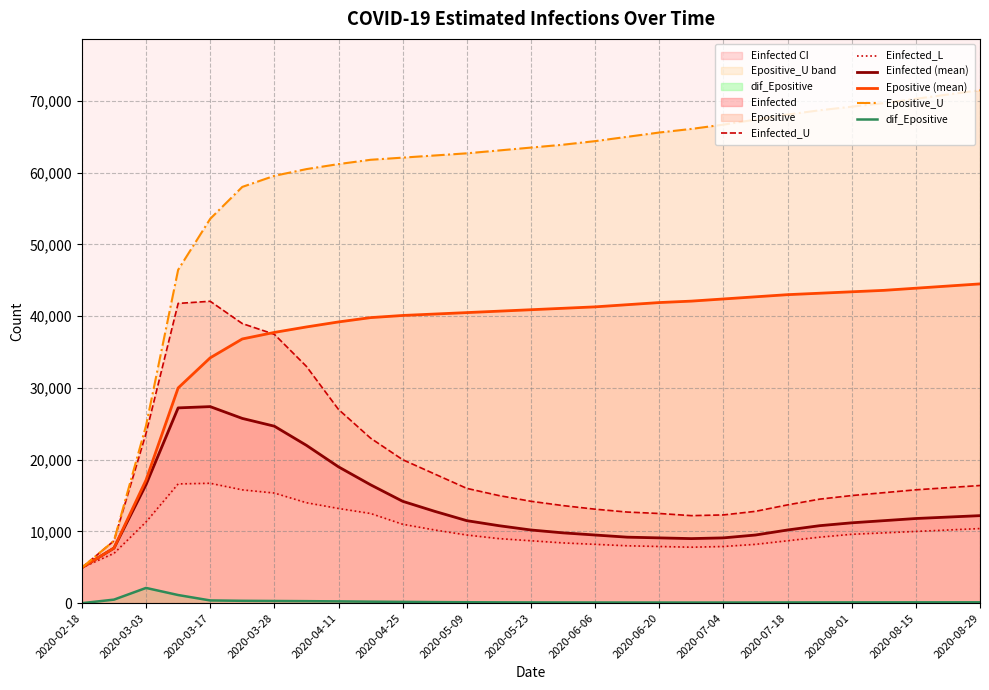

Which series has the largest range (max minus min)?

Epositive_U